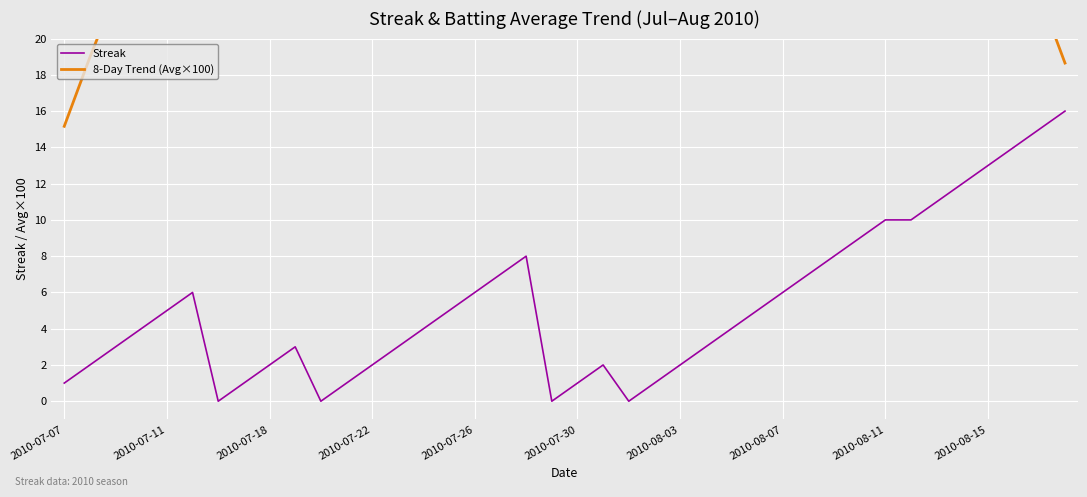

What is the difference between the highest and lowest values at 38?

7.4